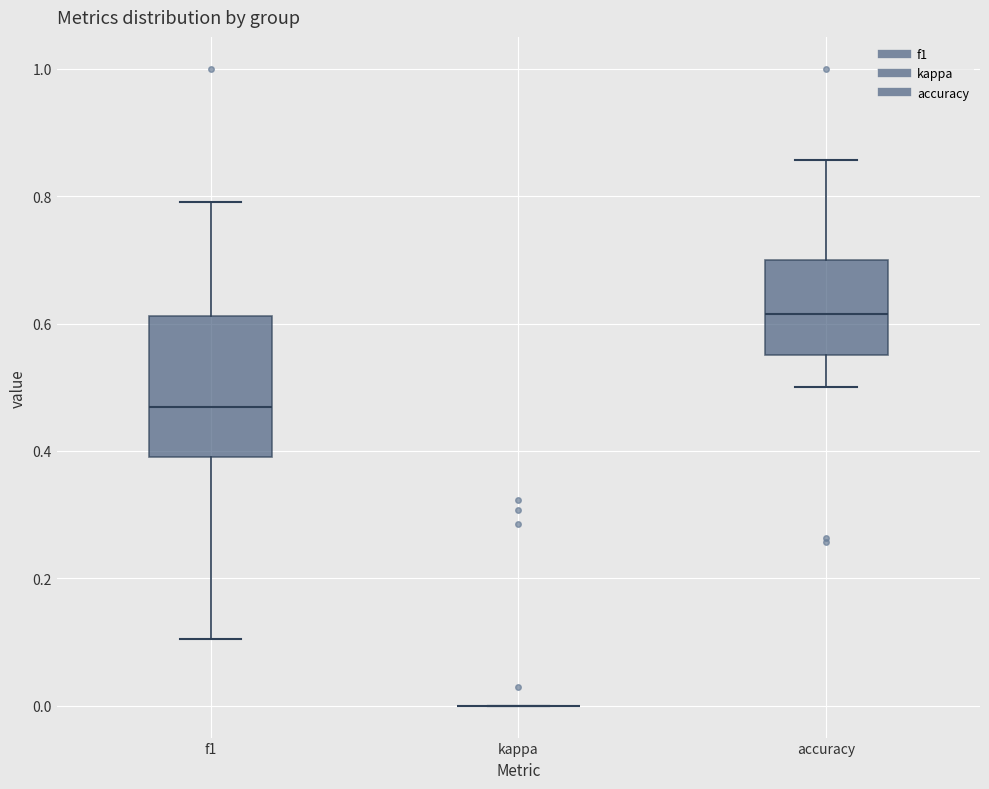

Which box is the tallest, from its lower edge to its upper edge?

f1